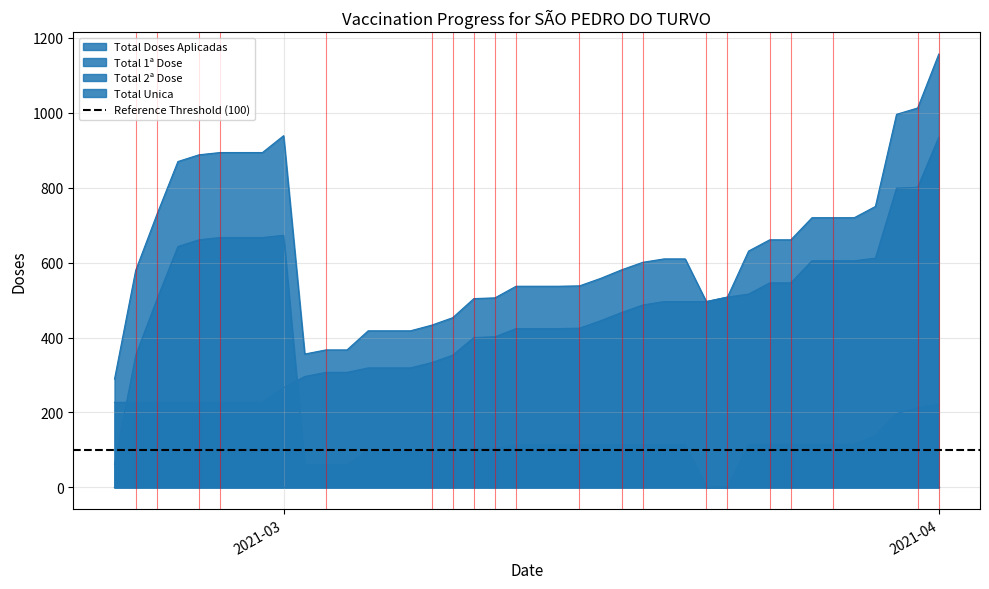

What is the sum of all Total 2ª Dose values?

8258